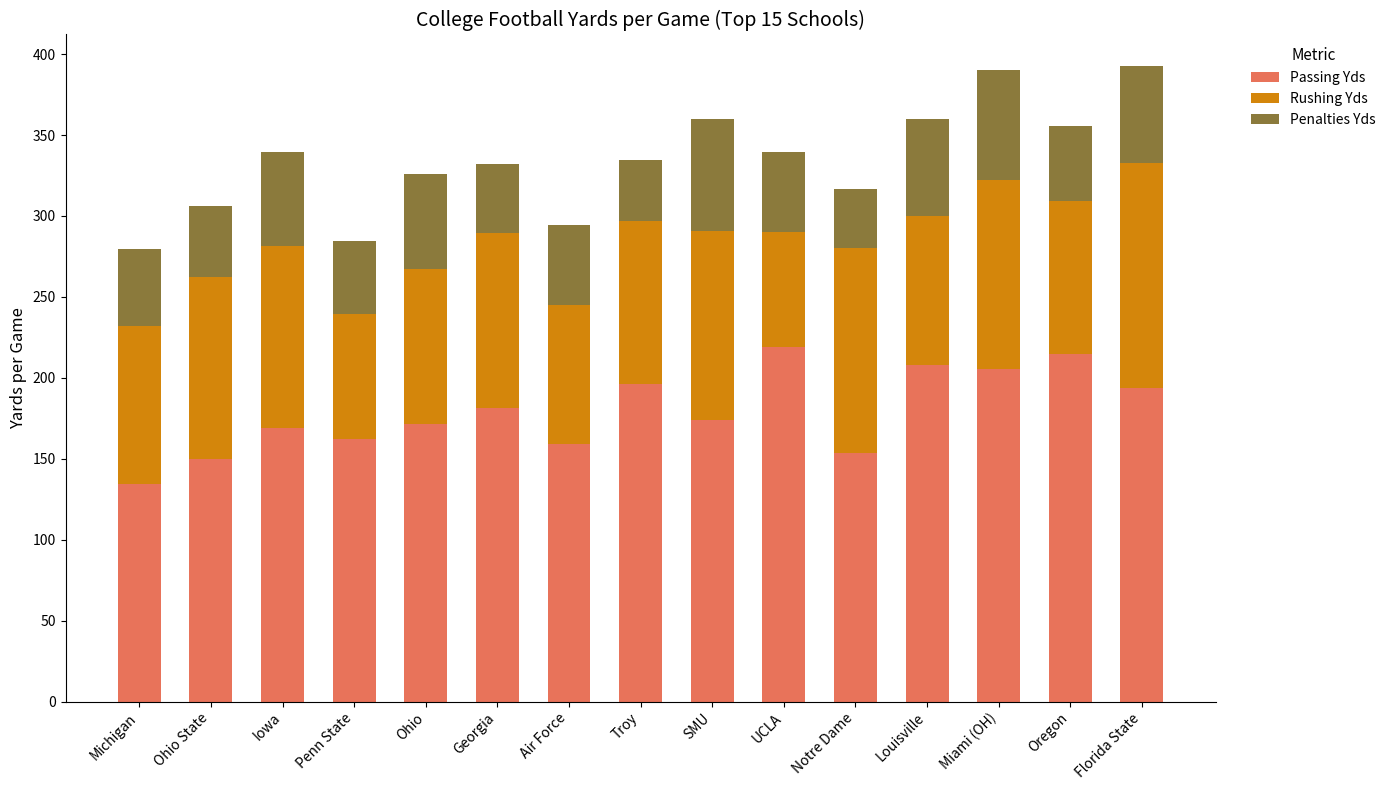

How many bars are there in total?

15